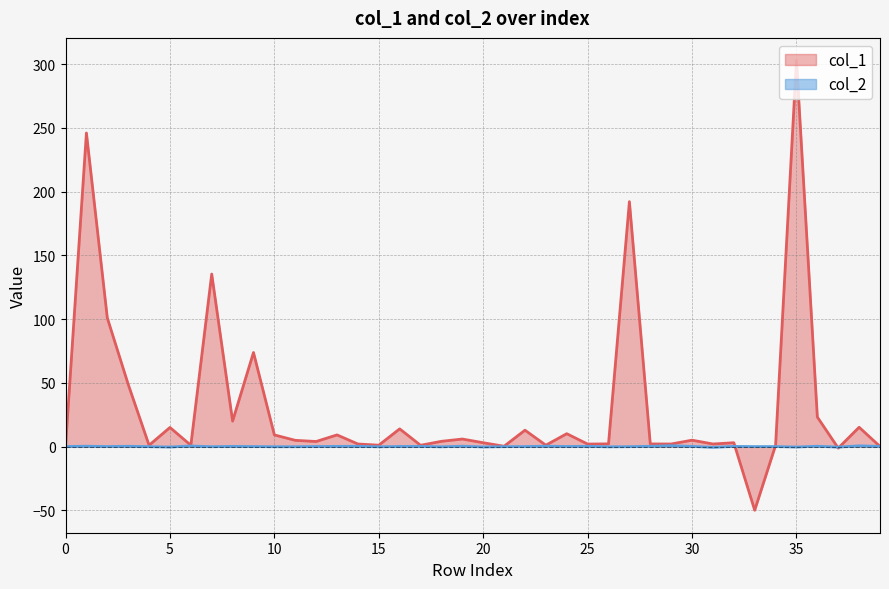

What is the minimum value for col_1?

-50.0